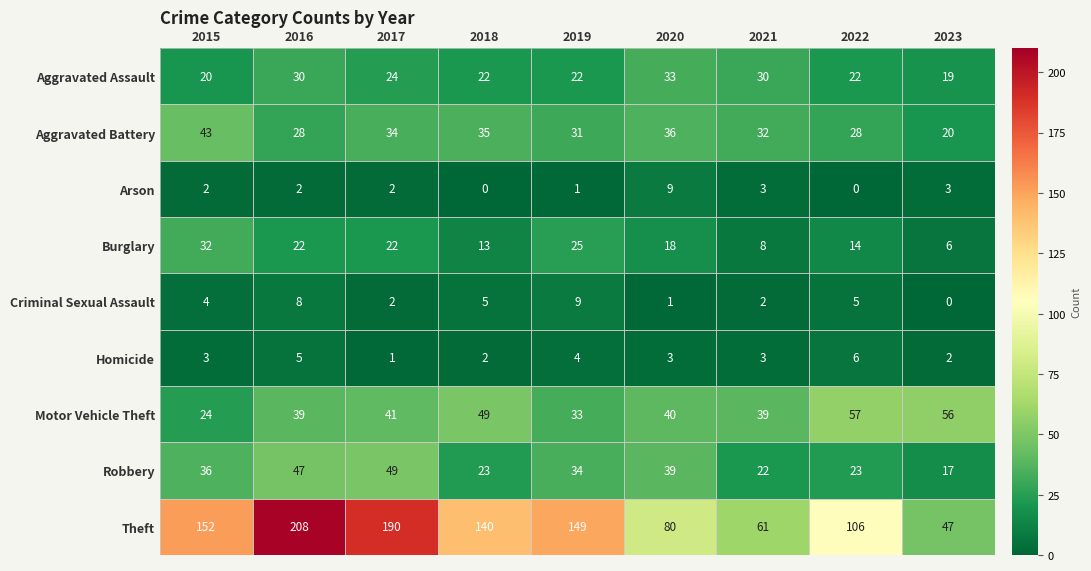

At 2023, list the series in order from largest to smallest.

Motor Vehicle Theft, Theft, Aggravated Battery, Aggravated Assault, Robbery, Burglary, Arson, Homicide, Criminal Sexual Assault